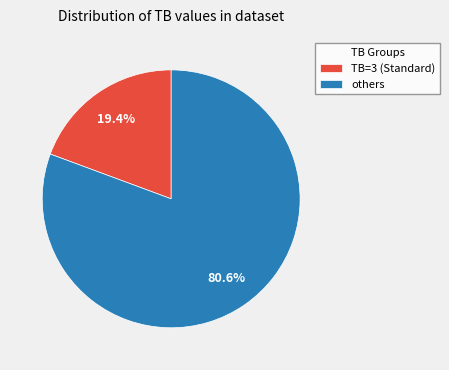

Between TB=3 (Standard) and others, which is larger?

others